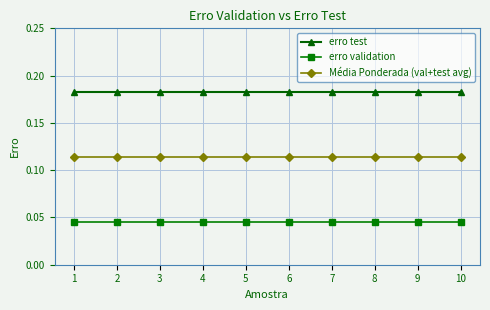

At how many categories does at least one series exceed 0?

10